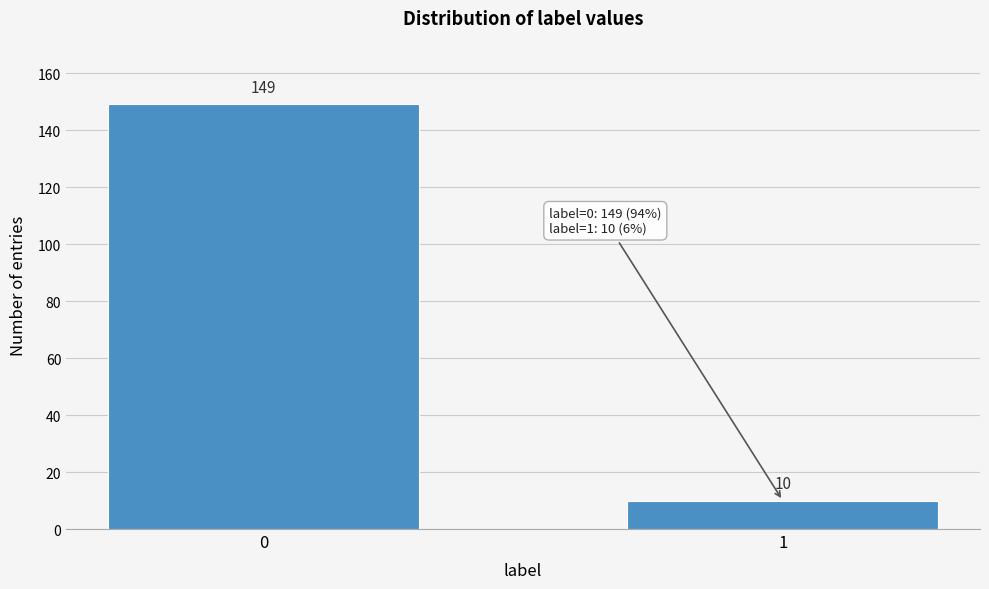

Reading left to right, list all the values displayed in this chart.

0=149	1=10